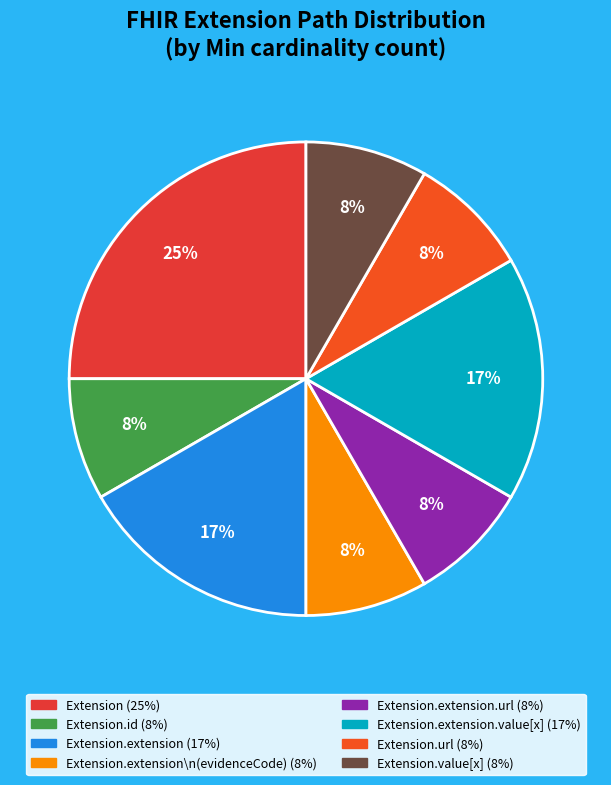

Count the number of slices in the pie.

8